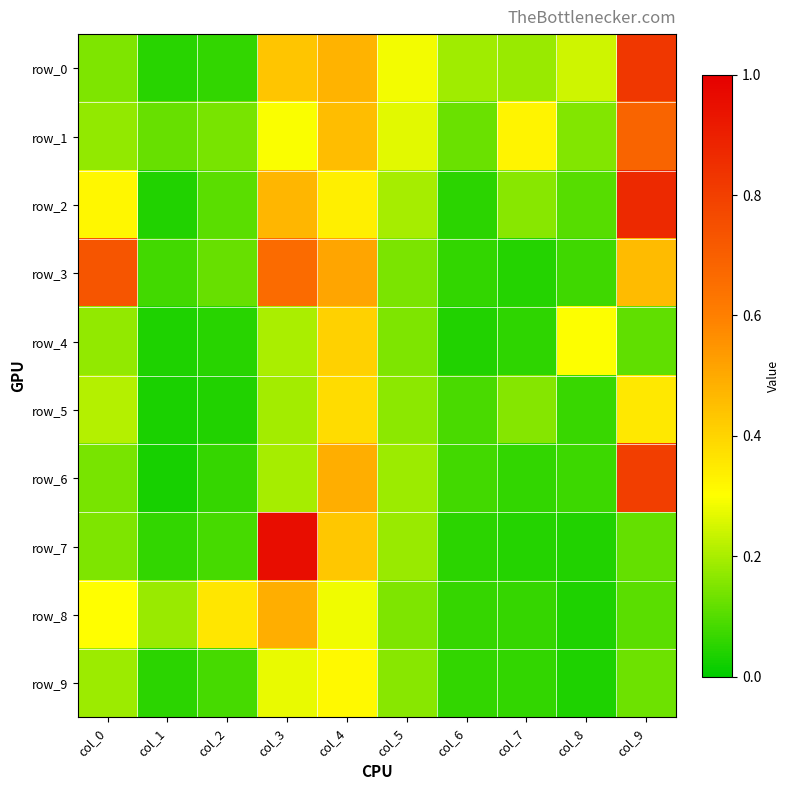

What value does the row_4 series have at col_0?

0.2